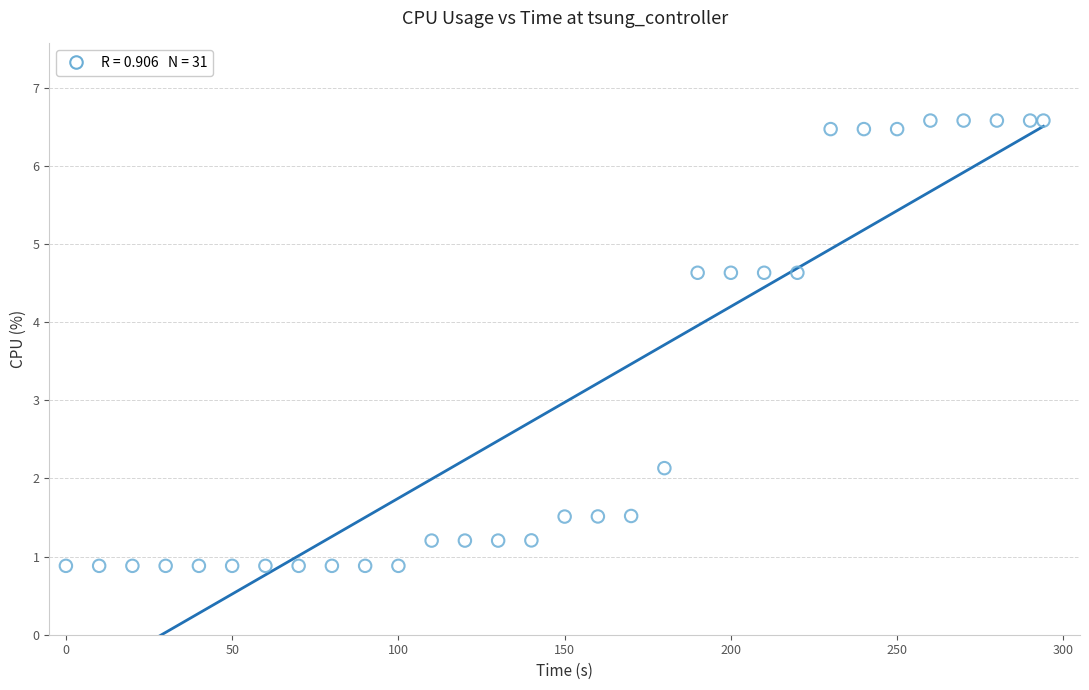

What is the range of X values (max minus min)?

294.0